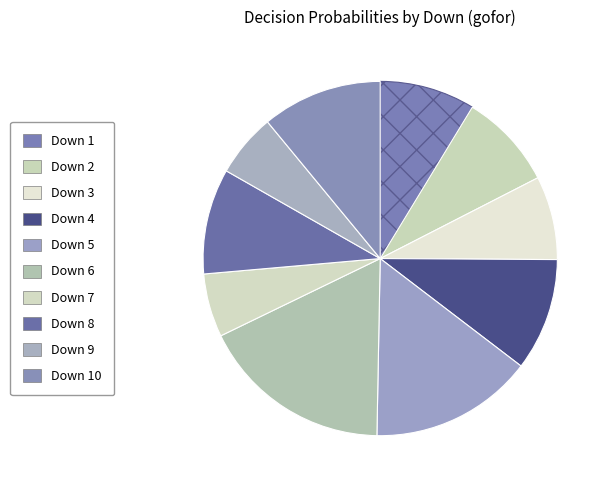

Is there a majority slice in this chart?

No